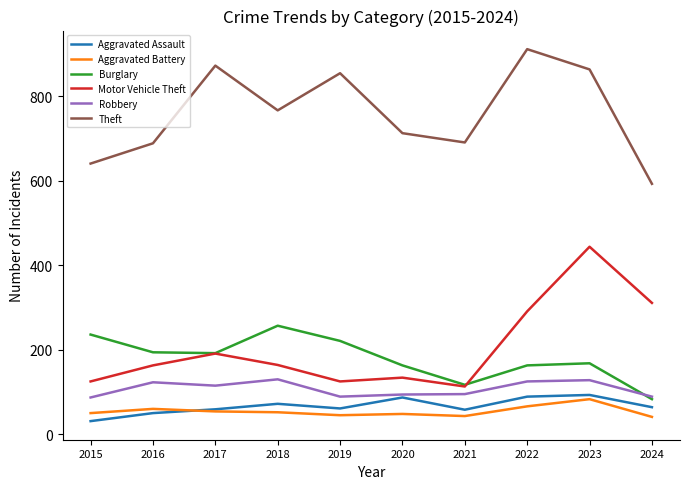

How many interior local peaks does the Aggravated Assault series have?

3